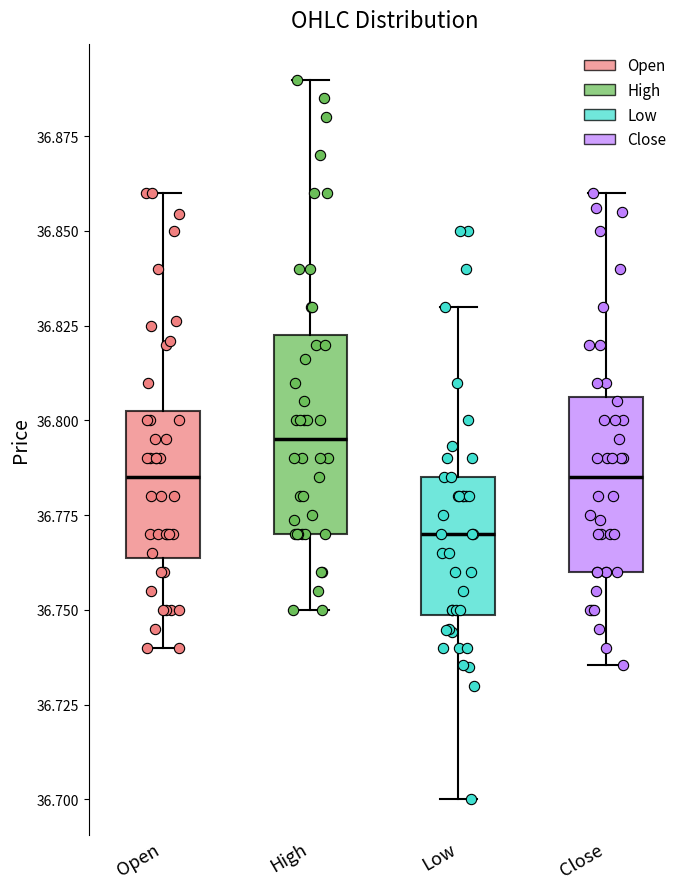

Reading left to right, transcribe this box plot: for each box, give where its median line is, the range the box spans, and where its two whiskers end, as read against the y-axis. The values are not printed on the chart, so give them approximately, as read against the axis.

Open: median 36.785, box 36.765 to 36.805, whiskers 36.740 to 36.860
High: median 36.795, box 36.770 to 36.825, whiskers 36.750 to 36.890
Low: median 36.770, box 36.750 to 36.785, whiskers 36.700 to 36.830
Close: median 36.785, box 36.760 to 36.805, whiskers 36.735 to 36.860